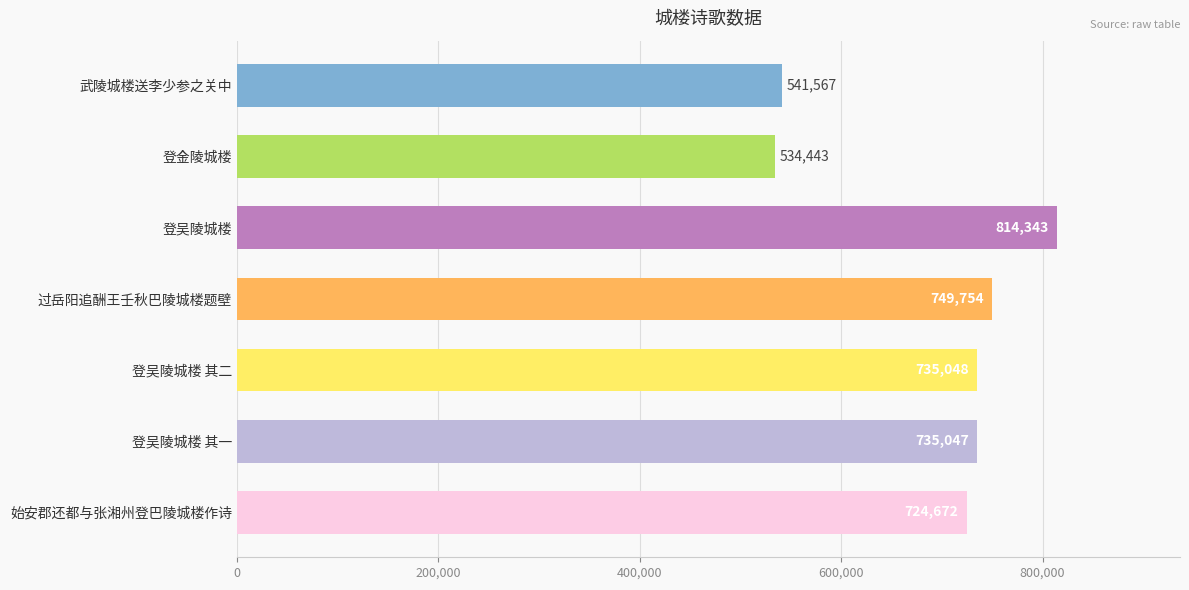

What is the smallest value displayed?

534443